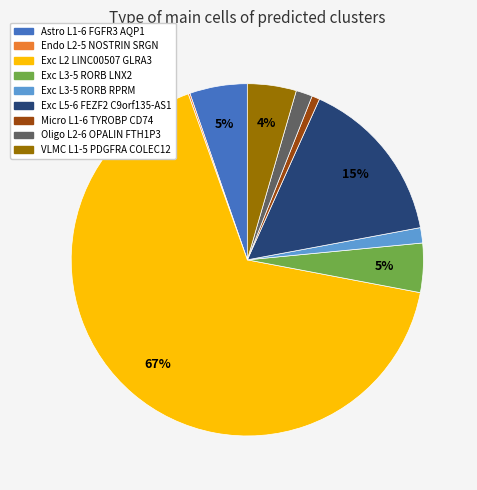

Is there any slice that represents more than half of the pie?

Yes